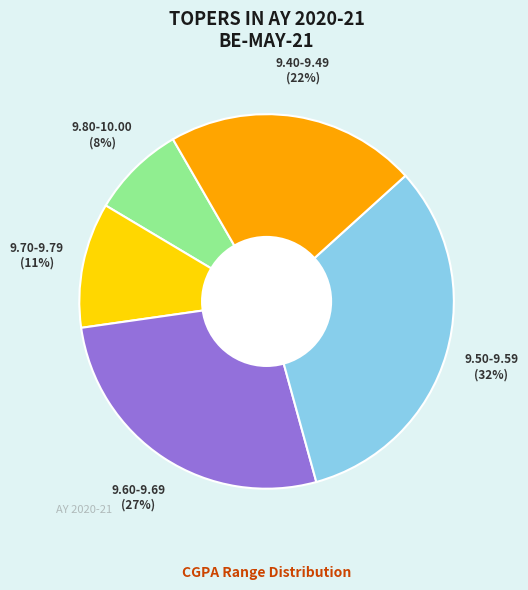

Is there any slice that represents more than half of the pie?

No